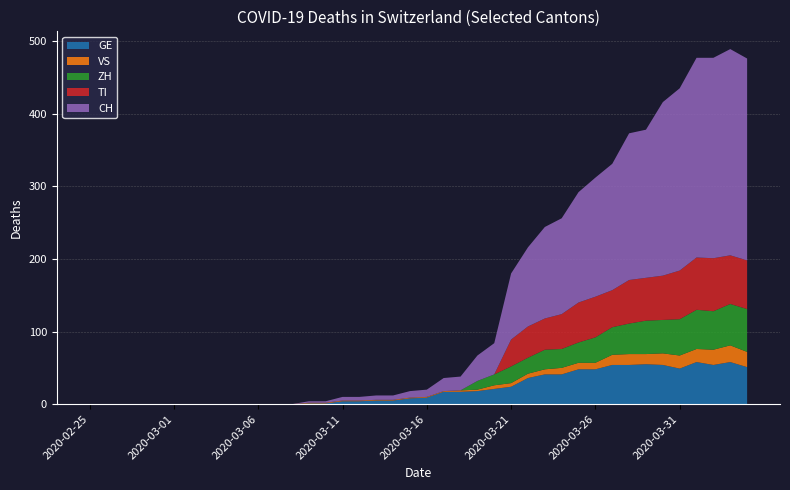

Reading left to right, transcribe all the data shown in this chart.

GE: 2020-02-25=0	2020-02-26=0	2020-02-27=0	2020-02-28=0	2020-02-29=0	2020-03-01=0	2020-03-02=0	2020-03-03=0	2020-03-04=0	2020-03-05=0	2020-03-06=0	2020-03-07=0	2020-03-08=0	2020-03-09=1	2020-03-10=1	2020-03-11=4	2020-03-12=4	2020-03-13=5	2020-03-14=5	2020-03-15=8	2020-03-16=9	2020-03-17=17	2020-03-18=17	2020-03-19=18	2020-03-20=21	2020-03-21=24	2020-03-22=36	2020-03-23=41	2020-03-24=41	2020-03-25=48	2020-03-26=48	2020-03-27=54	2020-03-28=54	2020-03-29=55	2020-03-30=54	2020-03-31=49	2020-04-01=58	2020-04-02=54	2020-04-03=58	2020-04-04=51
VS: 2020-02-25=0	2020-02-26=0	2020-02-27=0	2020-02-28=0	2020-02-29=0	2020-03-01=0	2020-03-02=0	2020-03-03=0	2020-03-04=0	2020-03-05=0	2020-03-06=0	2020-03-07=0	2020-03-08=0	2020-03-09=1	2020-03-10=1	2020-03-11=1	2020-03-12=1	2020-03-13=1	2020-03-14=1	2020-03-15=1	2020-03-16=1	2020-03-17=1	2020-03-18=2	2020-03-19=2	2020-03-20=5	2020-03-21=5	2020-03-22=6	2020-03-23=7	2020-03-24=9	2020-03-25=9	2020-03-26=9	2020-03-27=14	2020-03-28=15	2020-03-29=14	2020-03-30=16	2020-03-31=18	2020-04-01=18	2020-04-02=21	2020-04-03=23	2020-04-04=21
ZH: 2020-02-25=0	2020-02-26=0	2020-02-27=0	2020-02-28=0	2020-02-29=0	2020-03-01=0	2020-03-02=0	2020-03-03=0	2020-03-04=0	2020-03-05=0	2020-03-06=0	2020-03-07=0	2020-03-08=0	2020-03-09=0	2020-03-10=0	2020-03-11=0	2020-03-12=0	2020-03-13=0	2020-03-14=0	2020-03-15=0	2020-03-16=0	2020-03-17=0	2020-03-18=0	2020-03-19=12	2020-03-20=15	2020-03-21=23	2020-03-22=22	2020-03-23=27	2020-03-24=26	2020-03-25=28	2020-03-26=35	2020-03-27=38	2020-03-28=42	2020-03-29=46	2020-03-30=46	2020-03-31=50	2020-04-01=54	2020-04-02=53	2020-04-03=57	2020-04-04=59
TI: 2020-02-25=0	2020-02-26=0	2020-02-27=0	2020-02-28=0	2020-02-29=0	2020-03-01=0	2020-03-02=0	2020-03-03=0	2020-03-04=0	2020-03-05=0	2020-03-06=0	2020-03-07=0	2020-03-08=0	2020-03-09=0	2020-03-10=0	2020-03-11=0	2020-03-12=0	2020-03-13=0	2020-03-14=0	2020-03-15=0	2020-03-16=0	2020-03-17=0	2020-03-18=0	2020-03-19=0	2020-03-20=0	2020-03-21=37	2020-03-22=43	2020-03-23=43	2020-03-24=48	2020-03-25=55	2020-03-26=56	2020-03-27=51	2020-03-28=60	2020-03-29=59	2020-03-30=61	2020-03-31=67	2020-04-01=72	2020-04-02=73	2020-04-03=67	2020-04-04=67
CH: 2020-02-25=0	2020-02-26=0	2020-02-27=0	2020-02-28=0	2020-02-29=0	2020-03-01=0	2020-03-02=0	2020-03-03=0	2020-03-04=0	2020-03-05=0	2020-03-06=0	2020-03-07=0	2020-03-08=0	2020-03-09=2	2020-03-10=2	2020-03-11=5	2020-03-12=5	2020-03-13=6	2020-03-14=6	2020-03-15=9	2020-03-16=10	2020-03-17=18	2020-03-18=19	2020-03-19=35	2020-03-20=43	2020-03-21=91	2020-03-22=109	2020-03-23=126	2020-03-24=132	2020-03-25=152	2020-03-26=164	2020-03-27=174	2020-03-28=202	2020-03-29=204	2020-03-30=239	2020-03-31=251	2020-04-01=275	2020-04-02=276	2020-04-03=284	2020-04-04=278